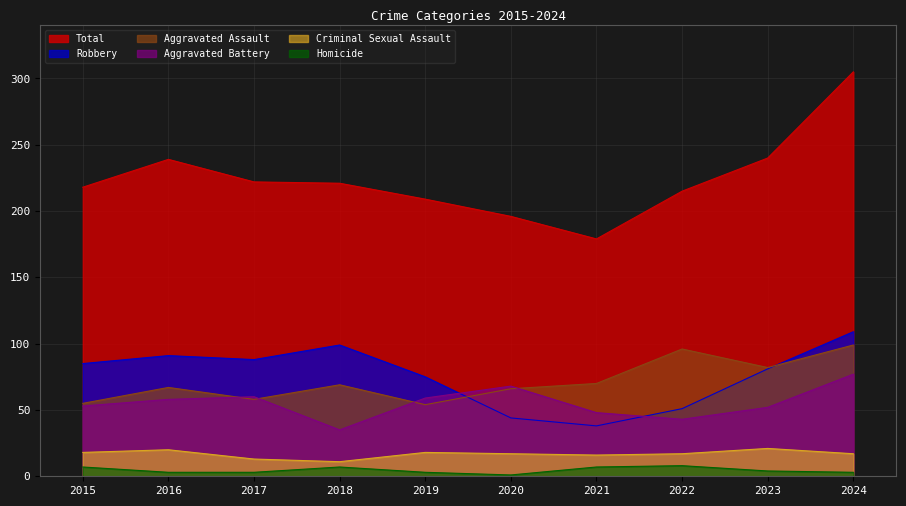

At which label does Aggravated Battery reach its peak?

2024